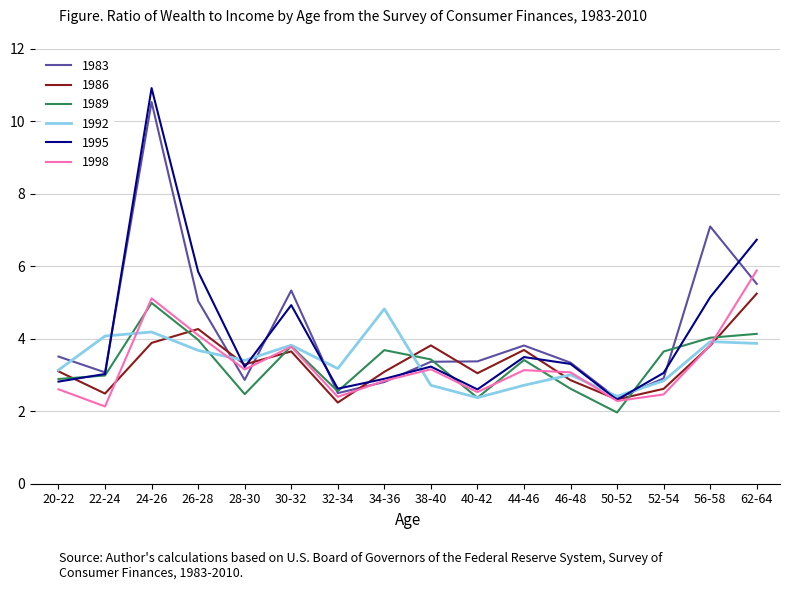

Does the chart have visible grid lines?

Yes